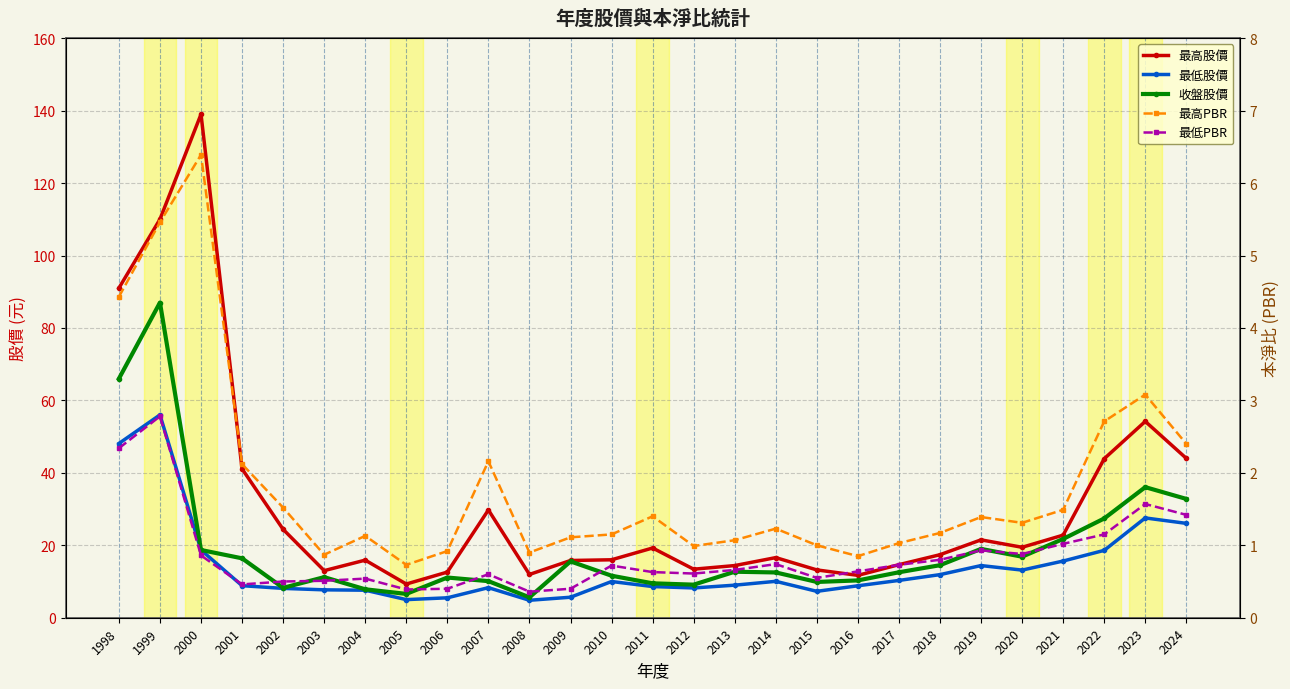

What is the difference between the second highest and minimum values in the 收盤股價 series?

60.4